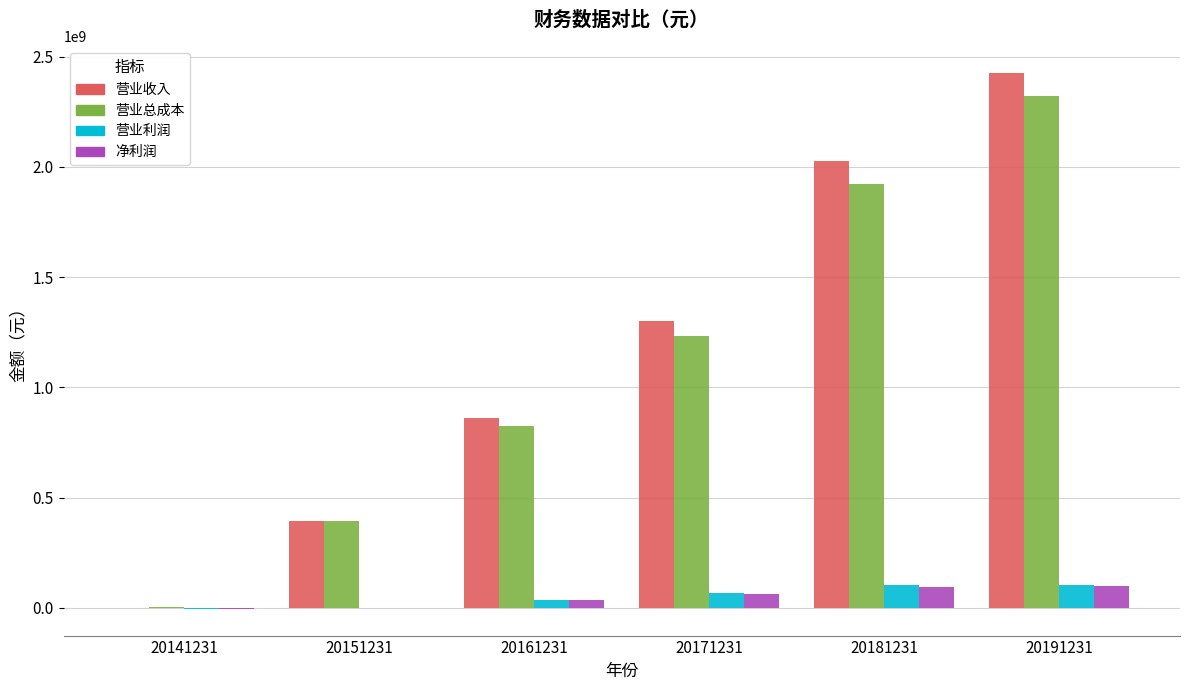

Which series has the largest total across all categories?

营业收入